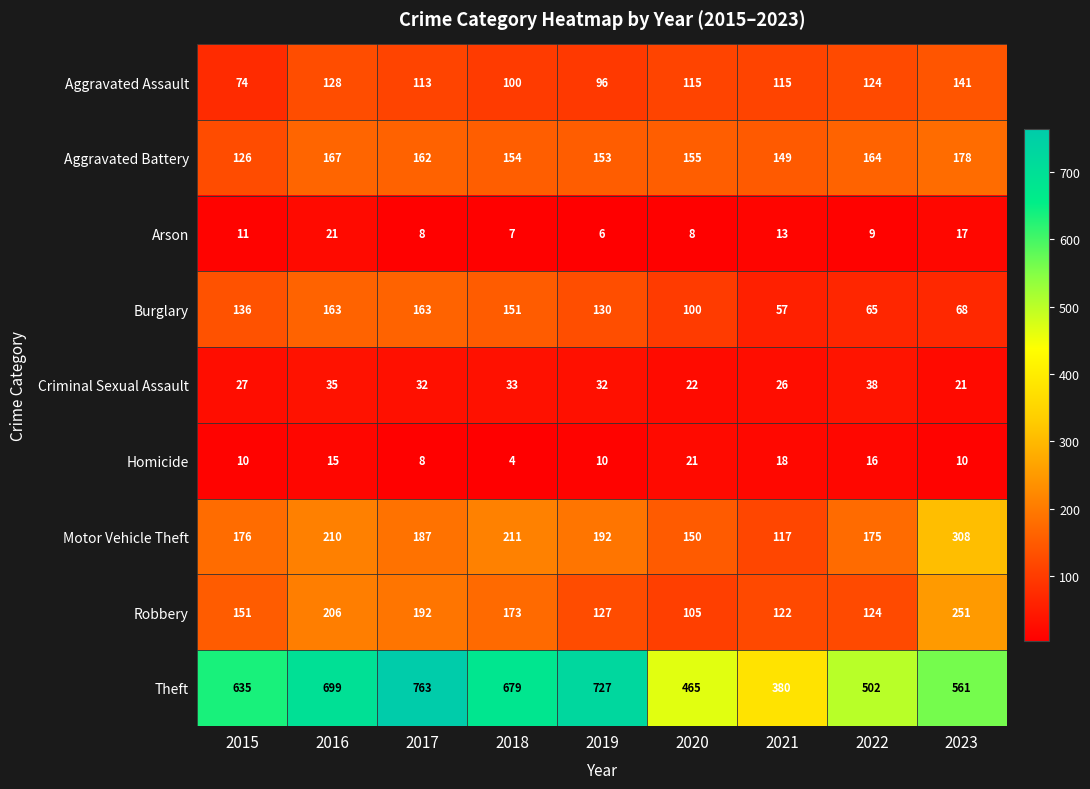

Which category has the lowest value across all series?

2018